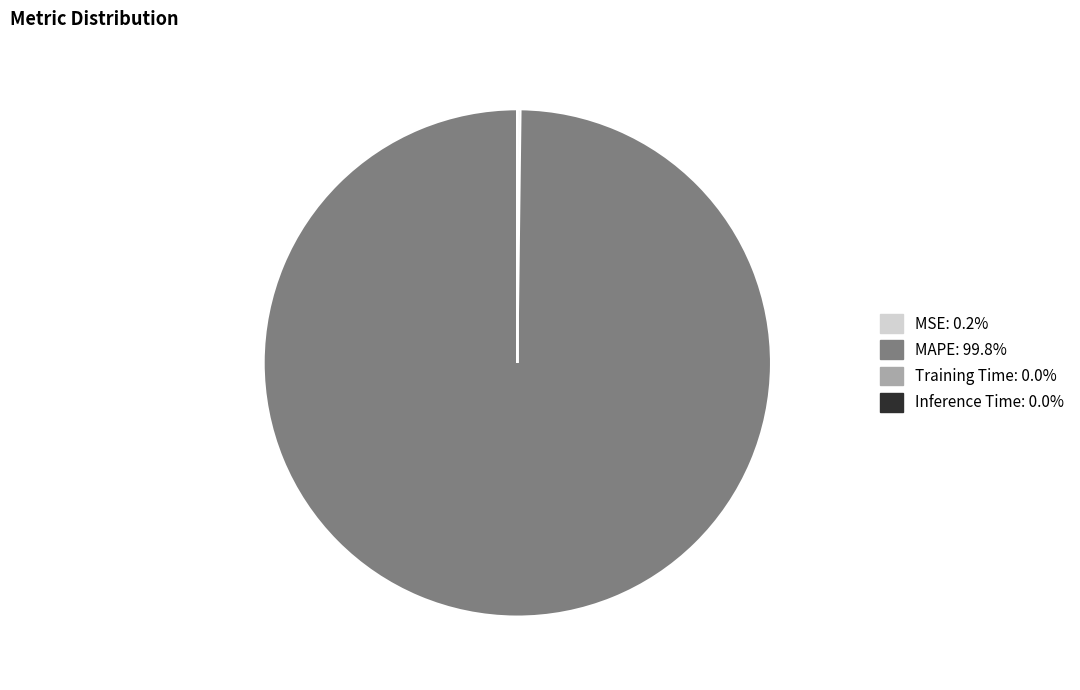

Does MAPE: 99.8% represent more than half of the total?

Yes